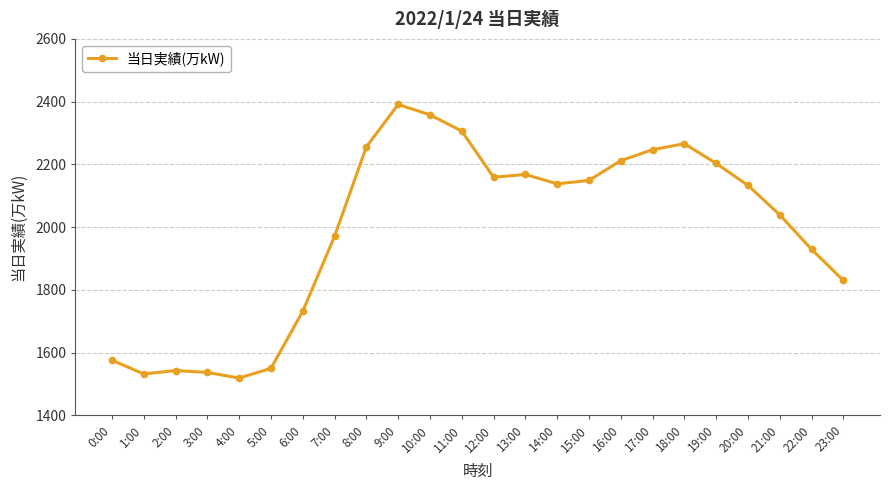

Which category has the highest value across all series?

9:00